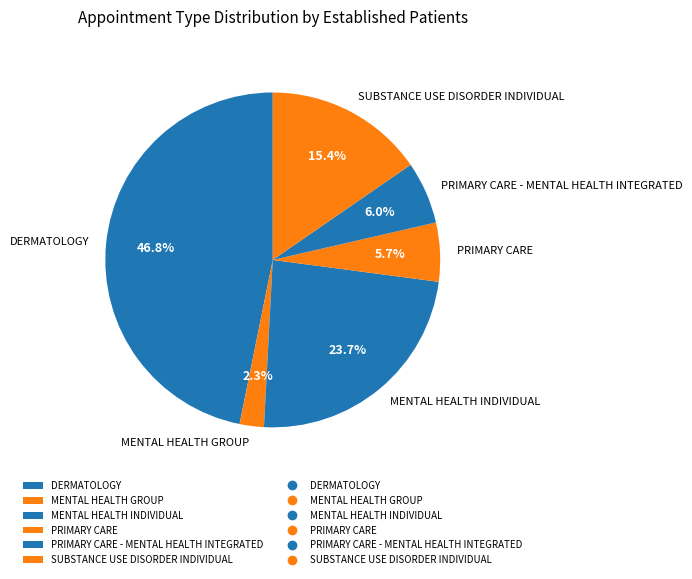

What is the largest slice in the pie chart?

DERMATOLOGY